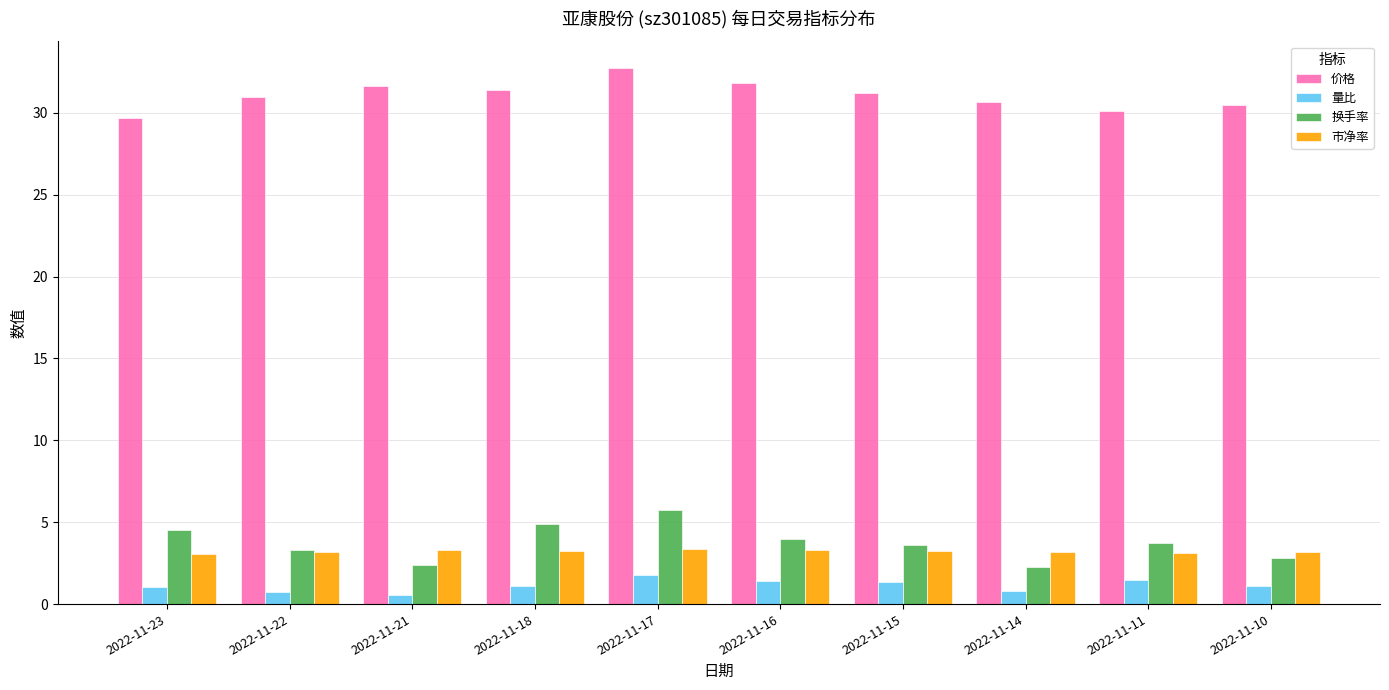

Does the chart contain any negative values?

No